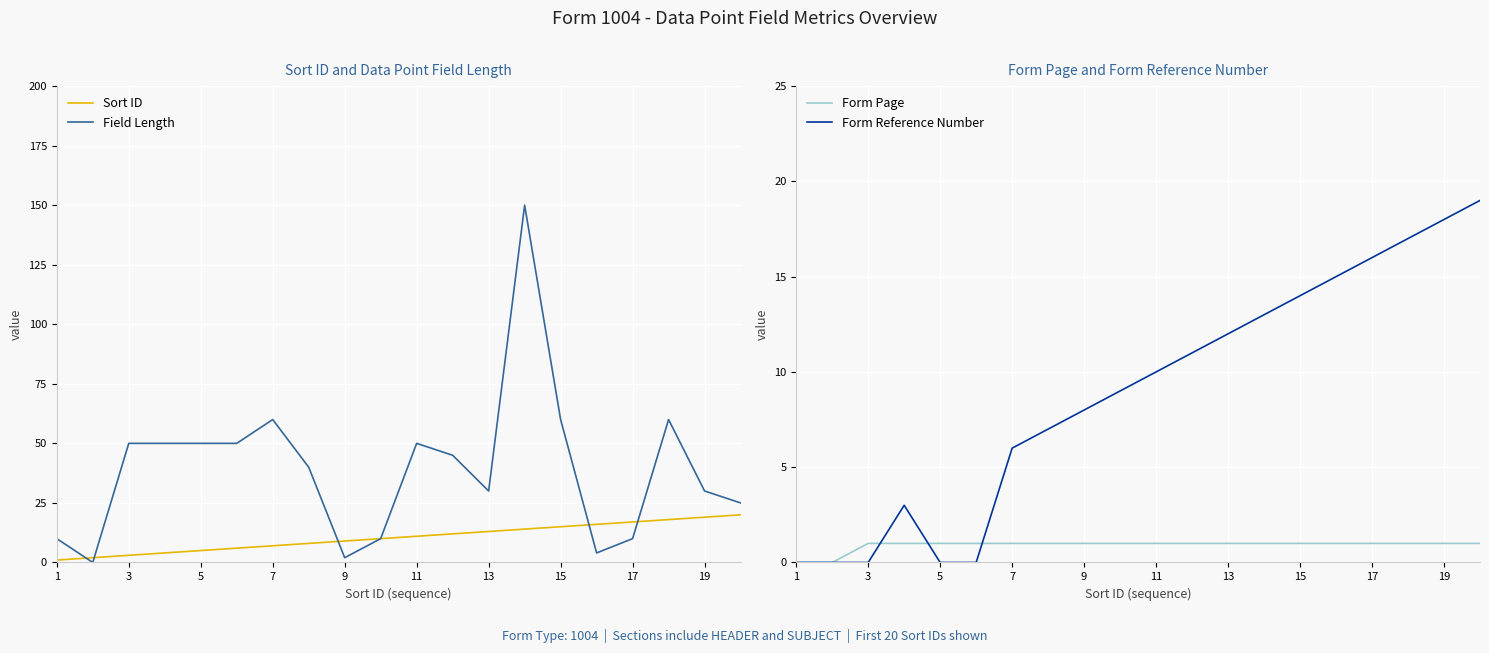

Is it true that Form Page equals 1 at 11?

True